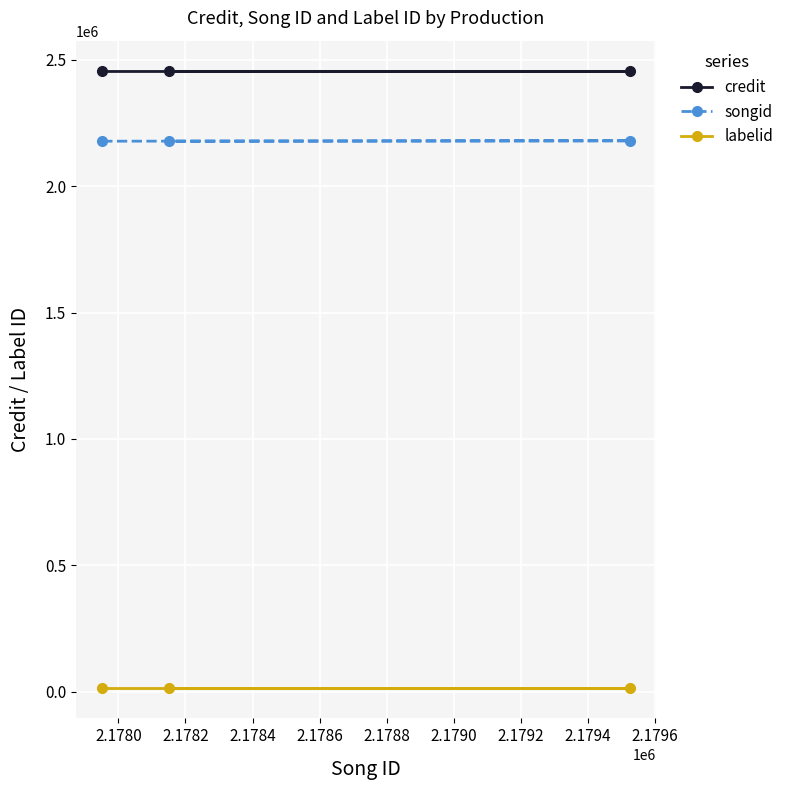

What is the sum of all songid values?

6535627